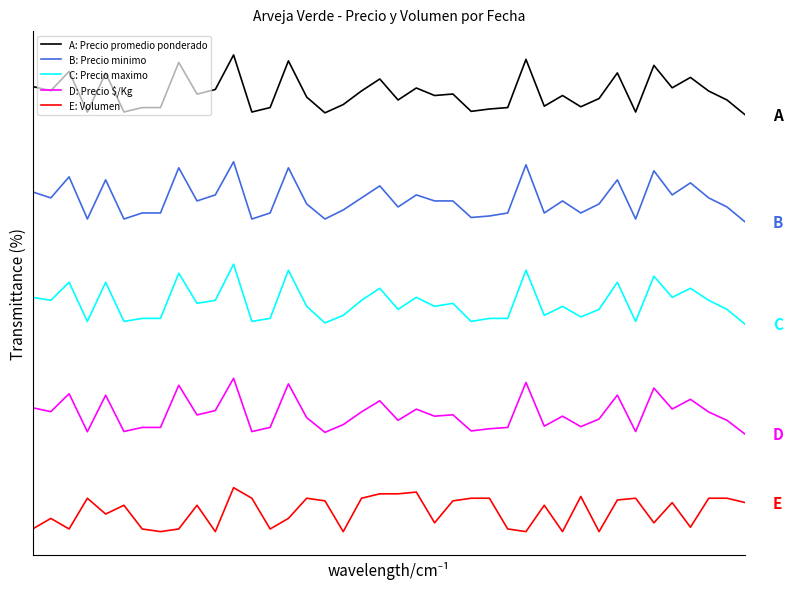

In A: Precio promedio ponderado, how many points are lower than both neighbors (excluding endpoints)?

13